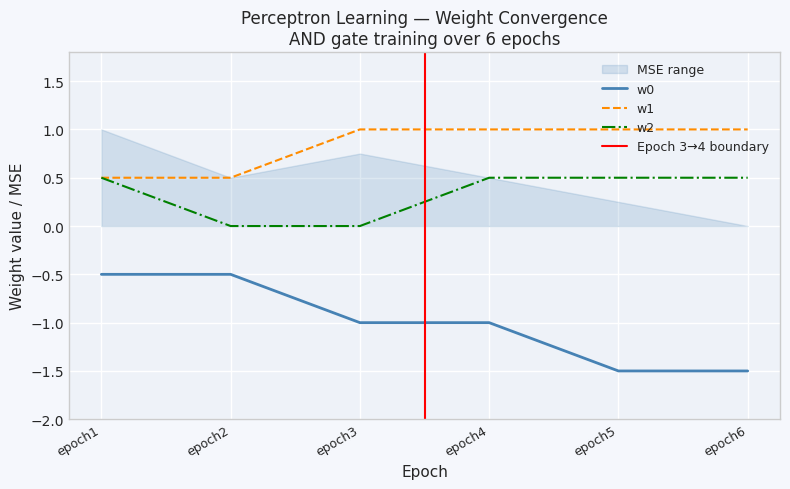

Rank the series by their maximum value, from highest to lowest.

w1, w2, w0